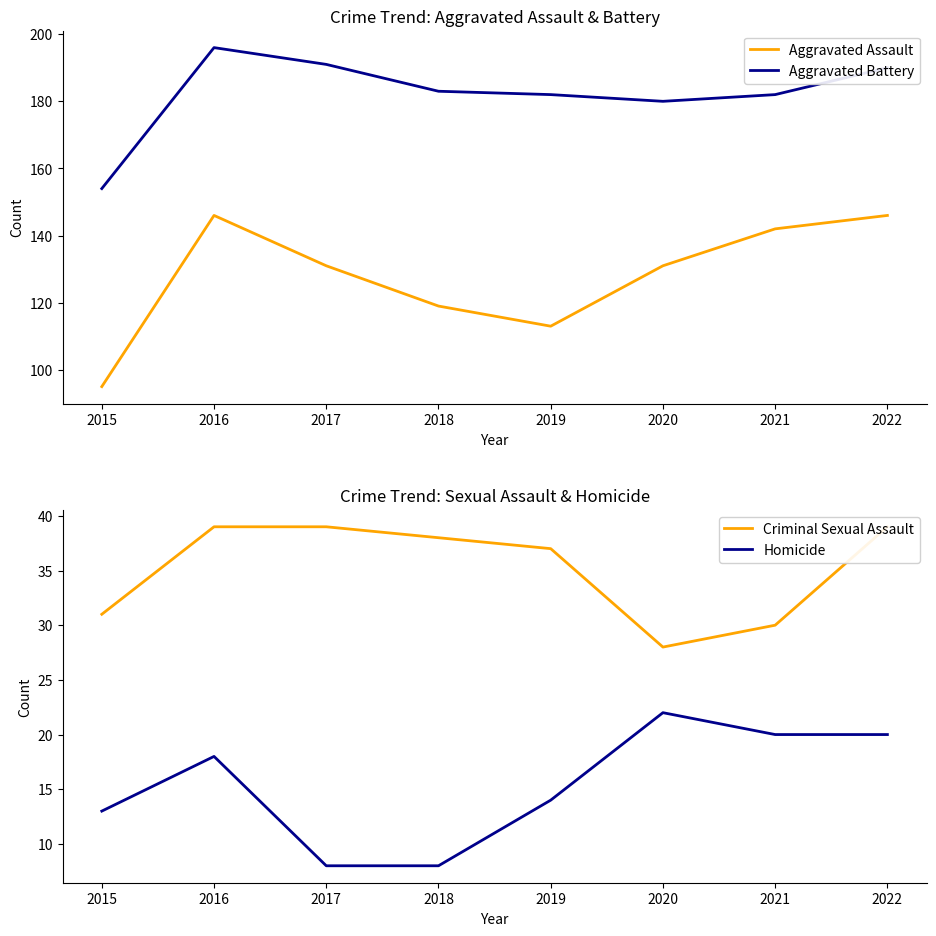

Which series has the largest total across all categories?

Aggravated Battery